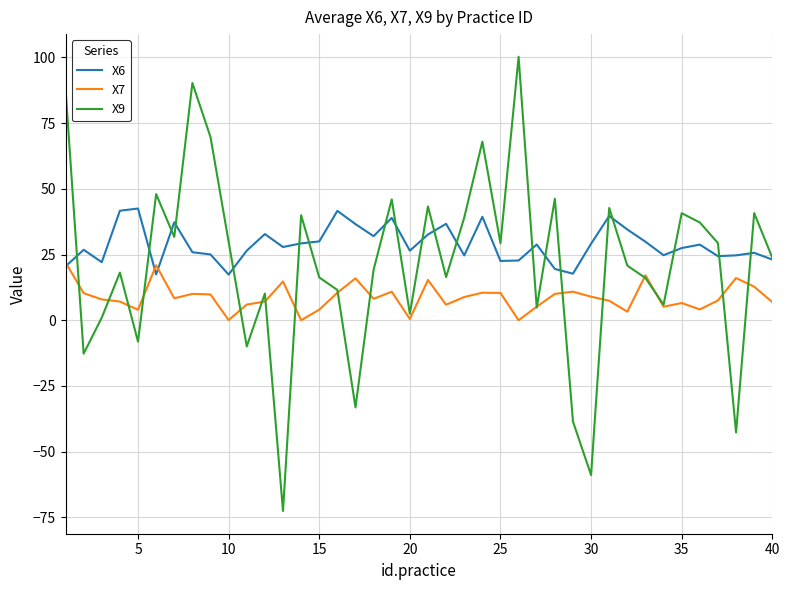

Does the chart display data point markers on the line(s)?

No